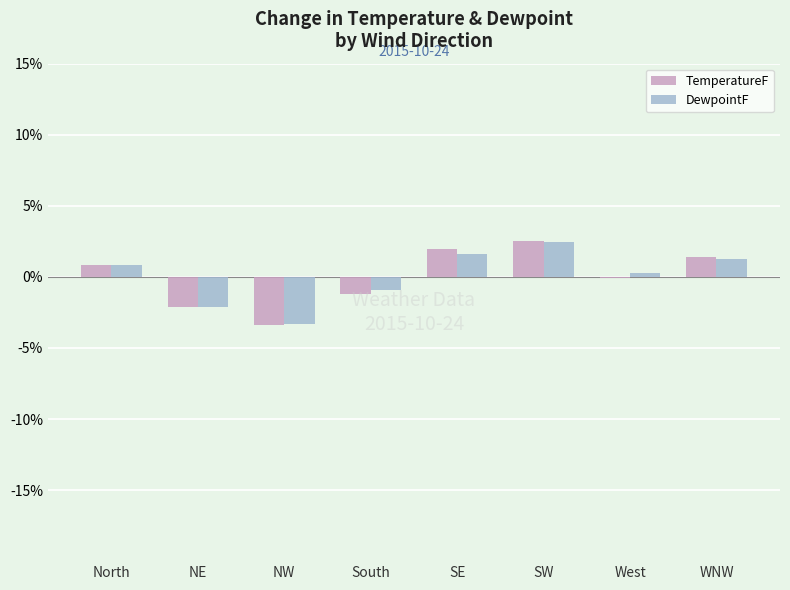

Is it true that TemperatureF equals -3.4 at NW?

True